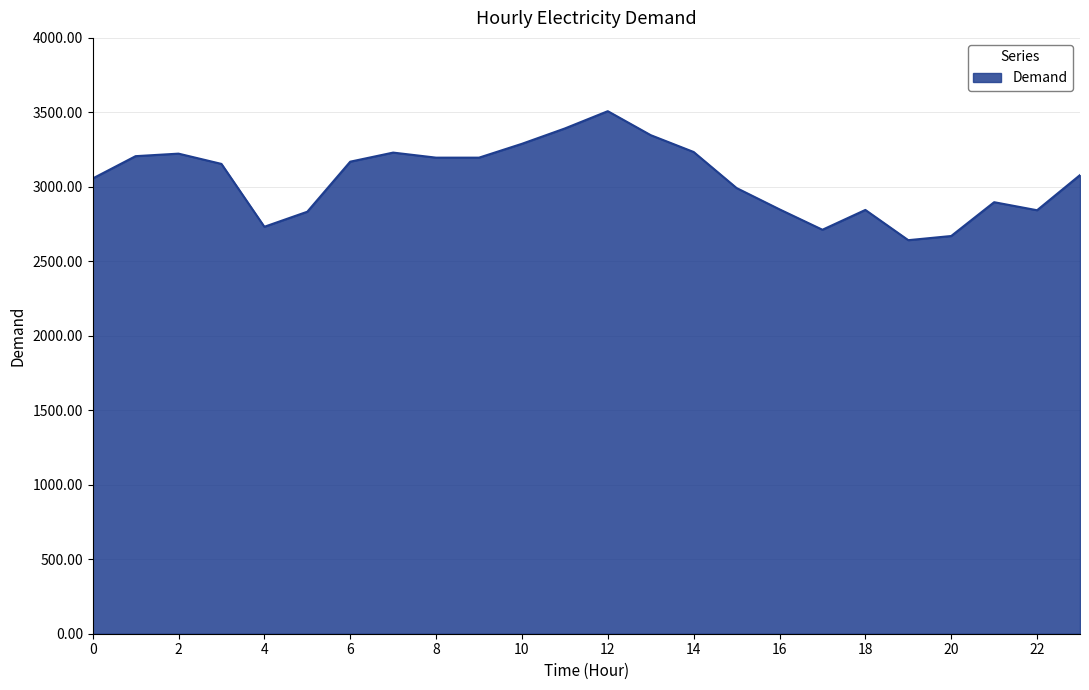

How many lines are shown in the chart?

1